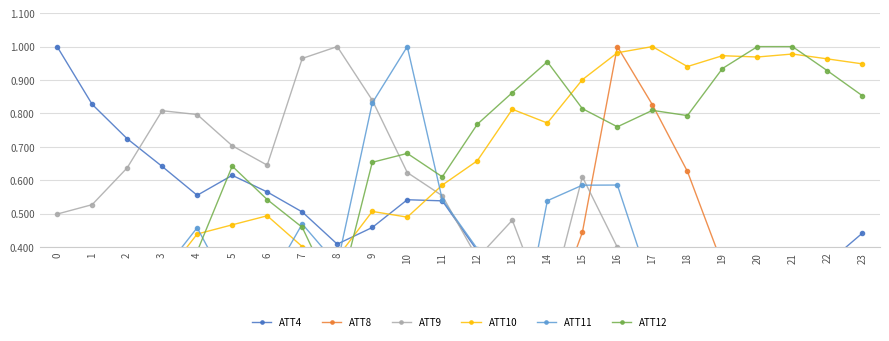

What are all the series names shown in the legend?

ATT4, ATT8, ATT9, ATT10, ATT11, ATT12